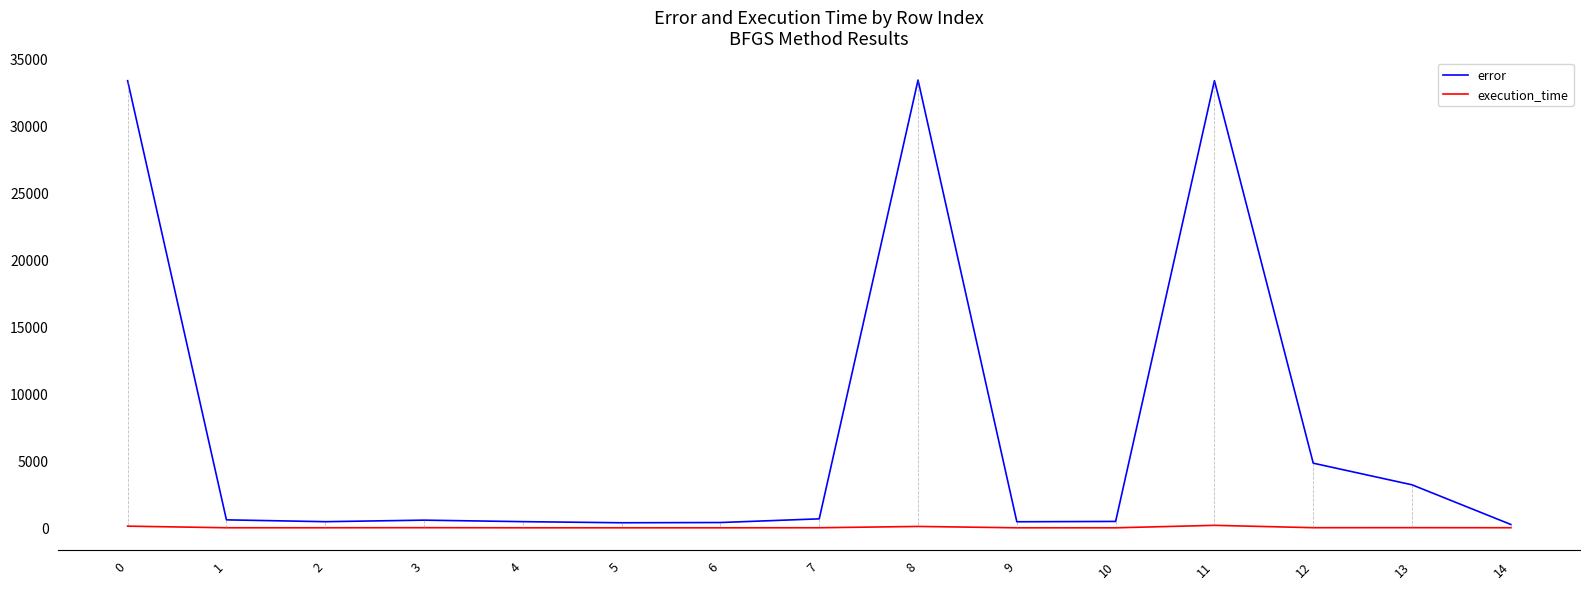

Where is error nearest to the value 16810?

12